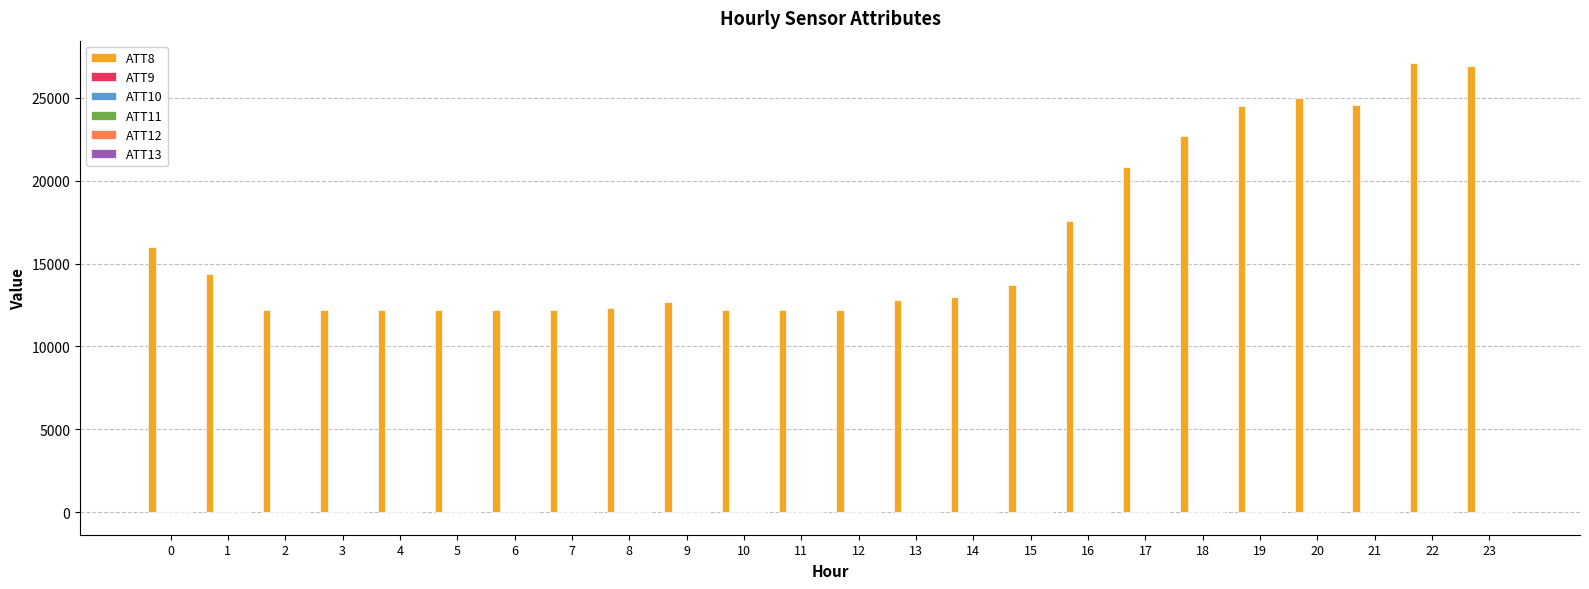

What is the greatest value displayed?

27100.0